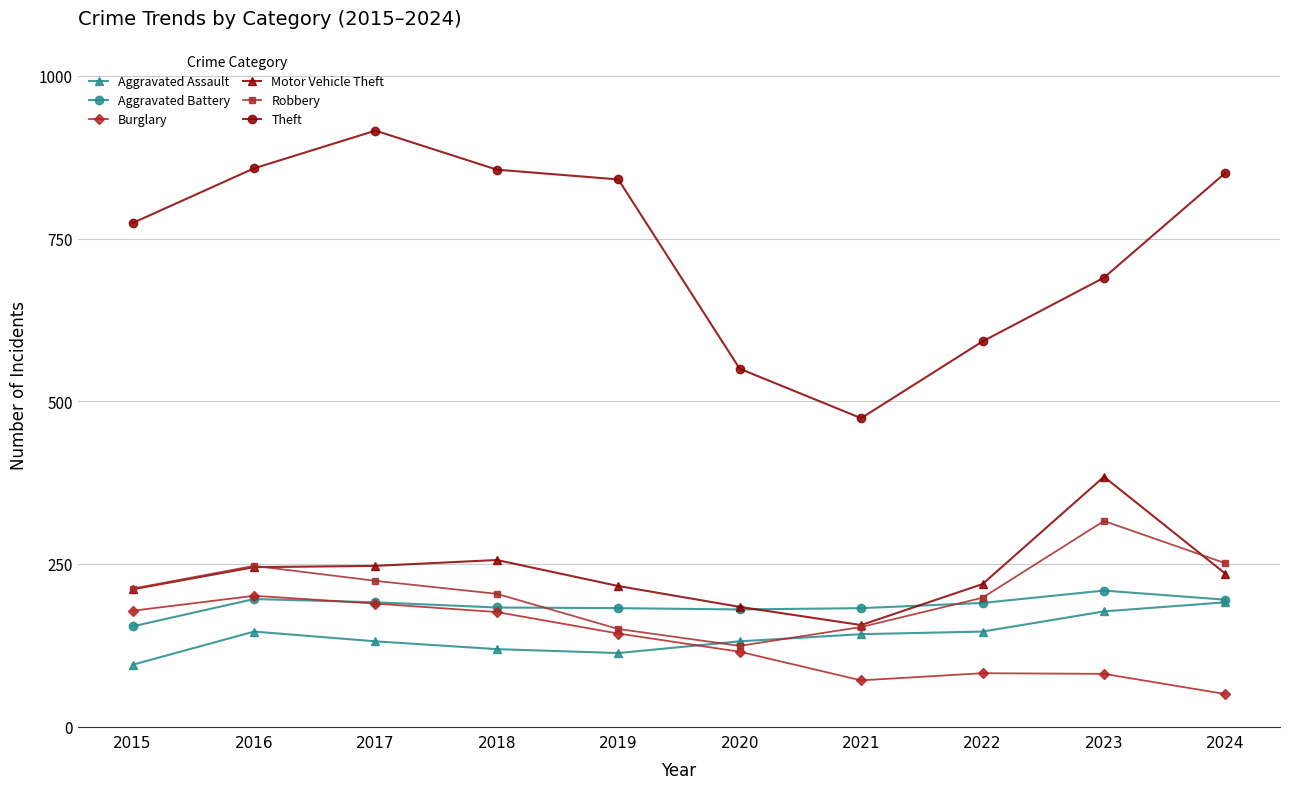

What is the value of the Motor Vehicle Theft point at the 6th from the left?

184